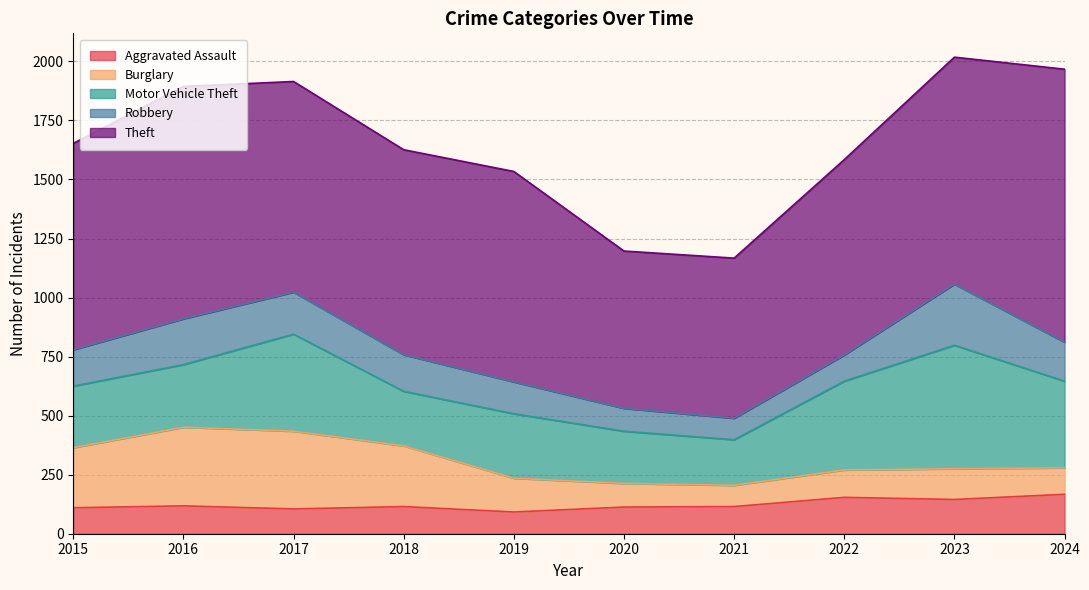

The Robbery series shows 91 at 2021. True or false?

True